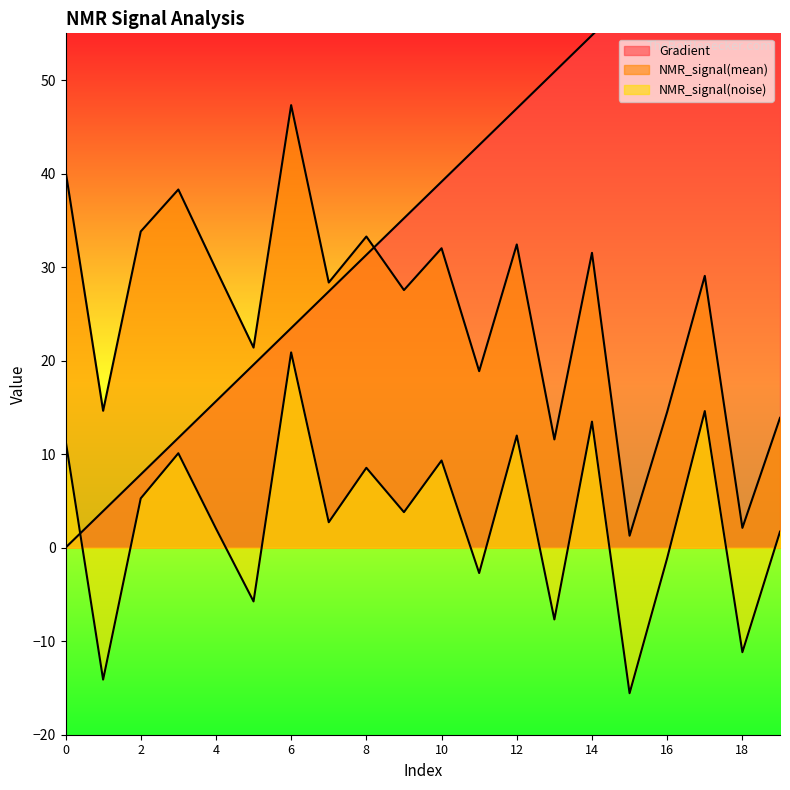

At which category does NMR_signal(mean) reach its first local valley?

1